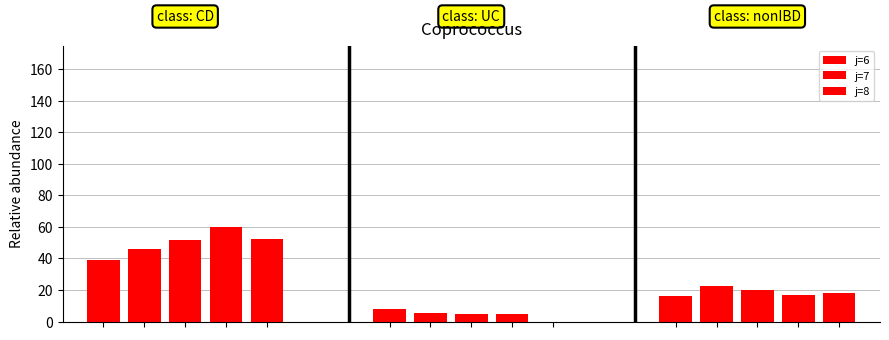

At which label does j=6 first exceed 51?

2